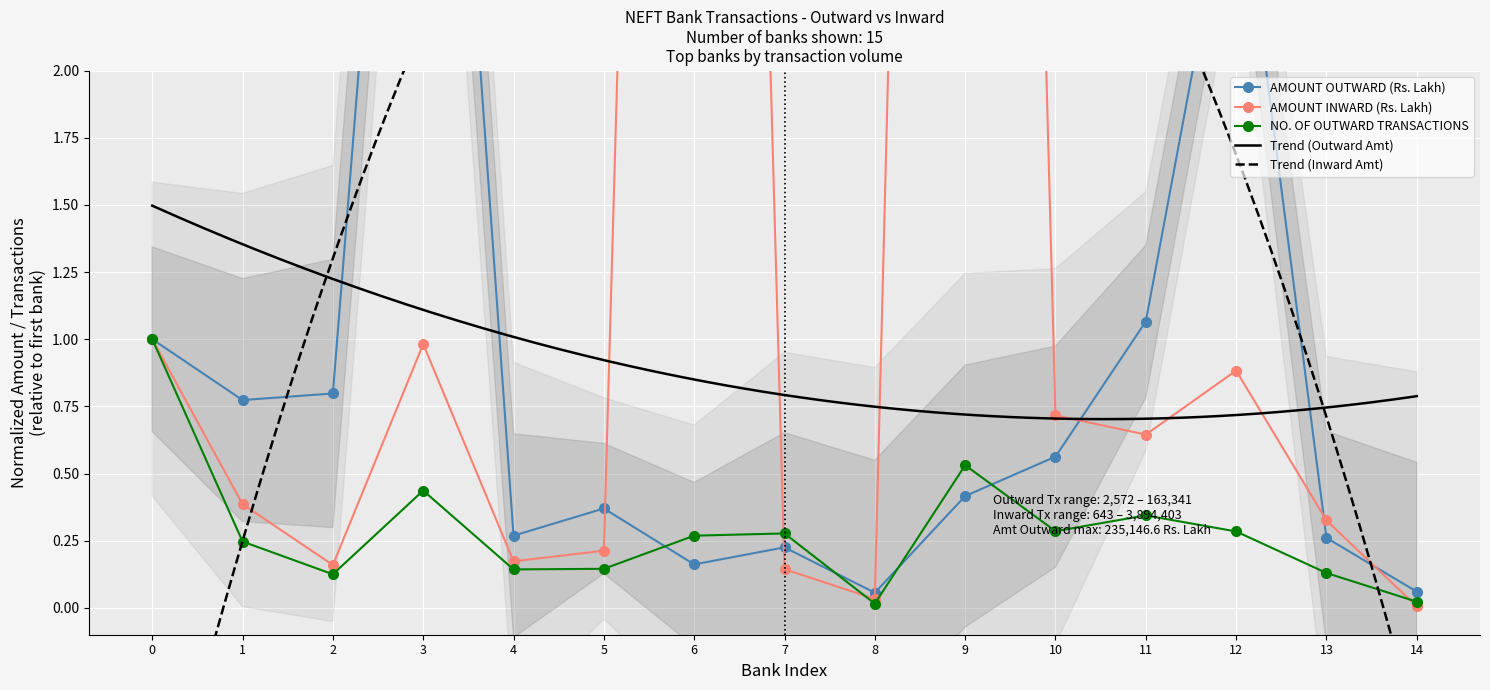

The NO. OF OUTWARD TRANSACTIONS series shows 0.3 at 9. True or false?

False